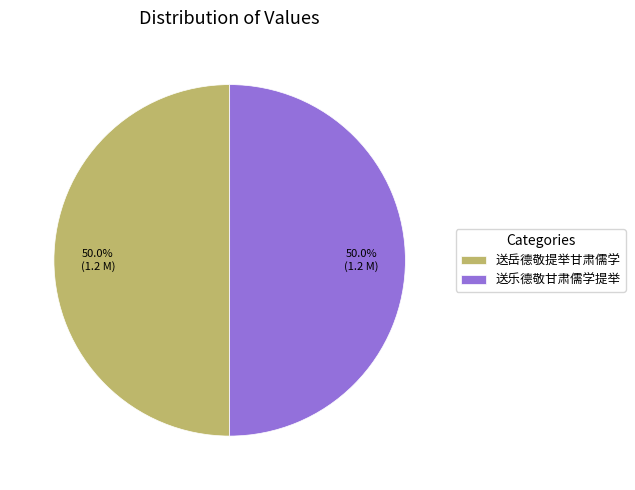

What is the ratio of the value at 送乐德敬甘肃儒学提举 to the value at 送岳德敬提举甘肃儒学?

1.0